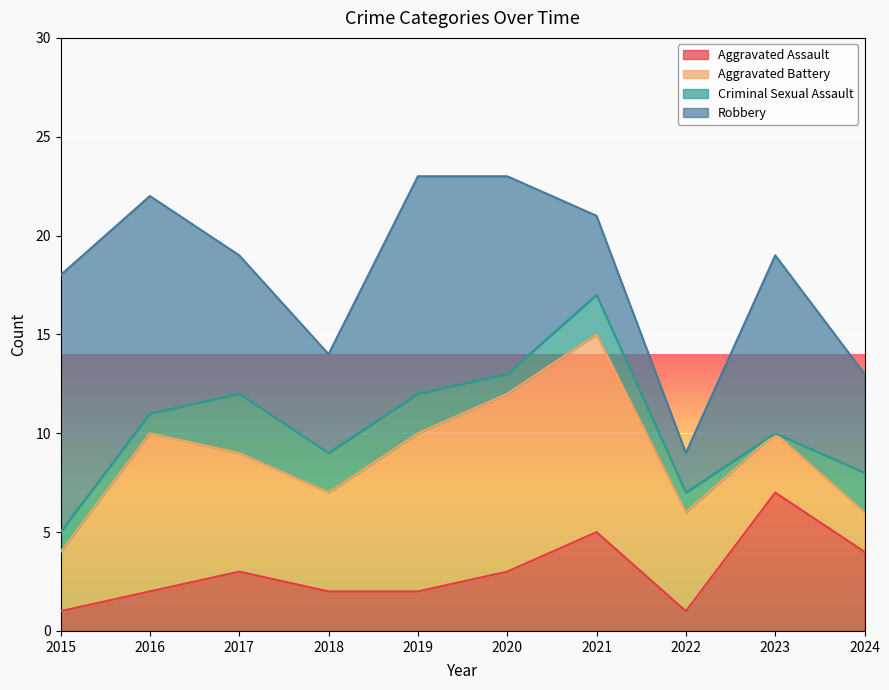

How many data points in Robbery are less than 9?

5